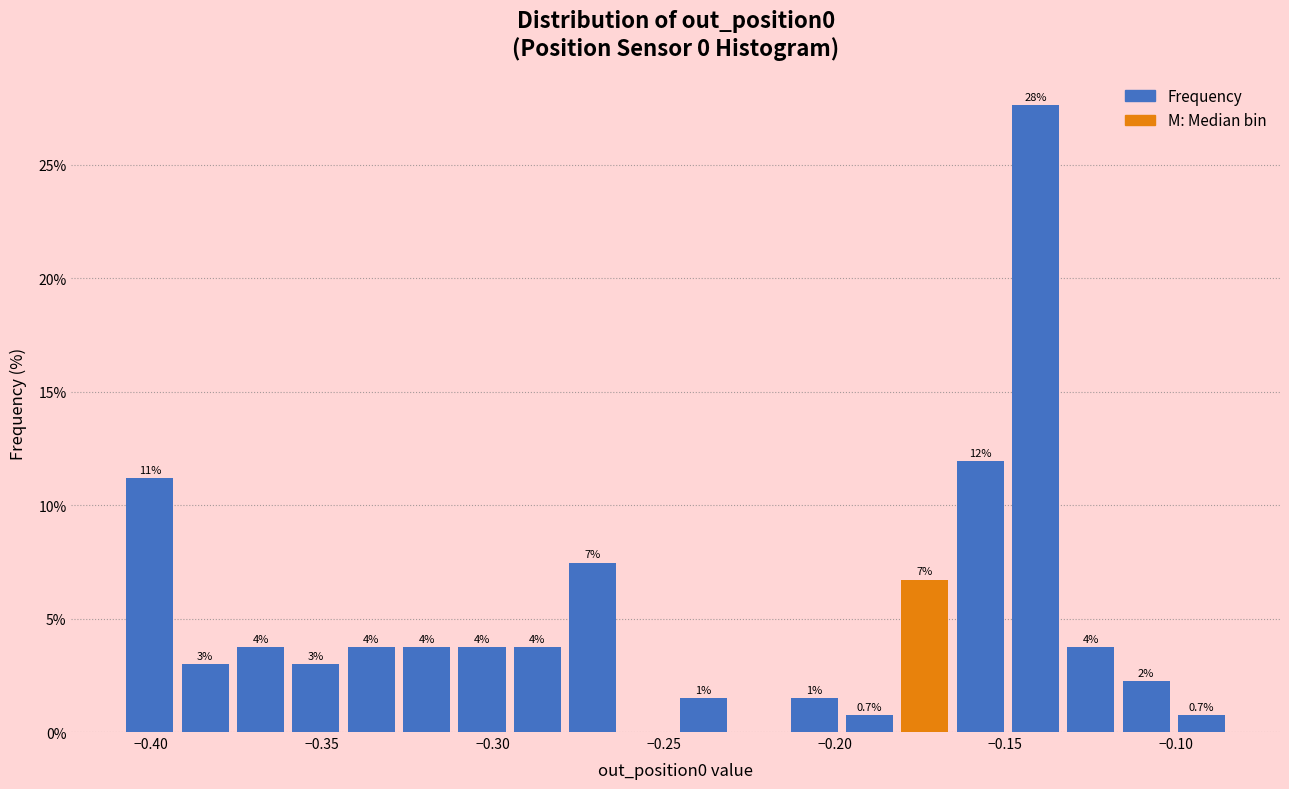

Around what value on the x-axis is the tallest bar? Give the approximate position of its centre, as read against the axis.

-0.140